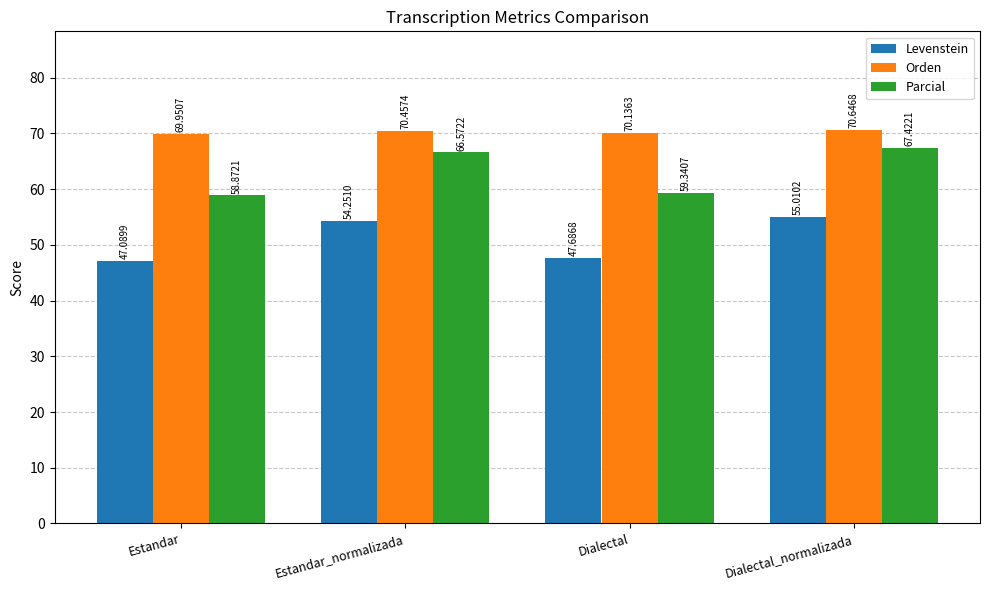

What is the difference between the maximum and minimum values in the Levenstein series?

7.9